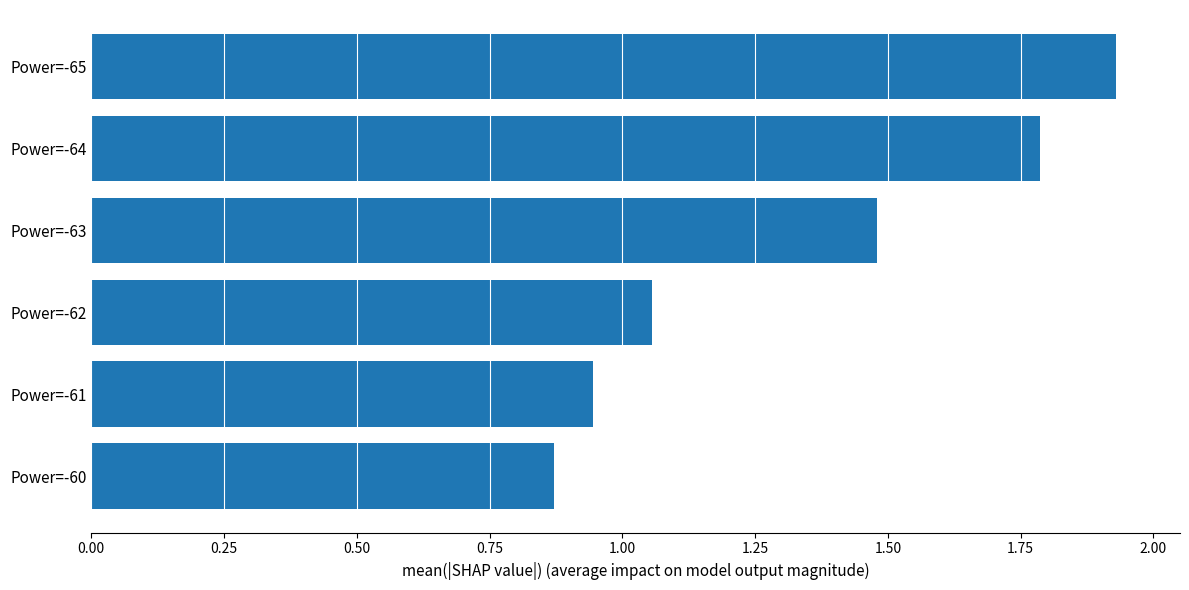

What is the sum of the values at Power=-64 and Power=-65?

3.7